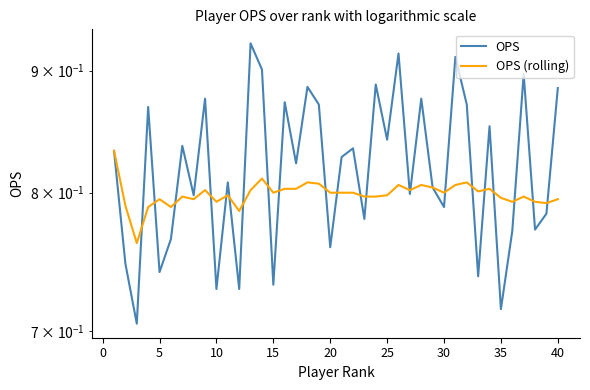

At how many categories does at least one series exceed 0?

40